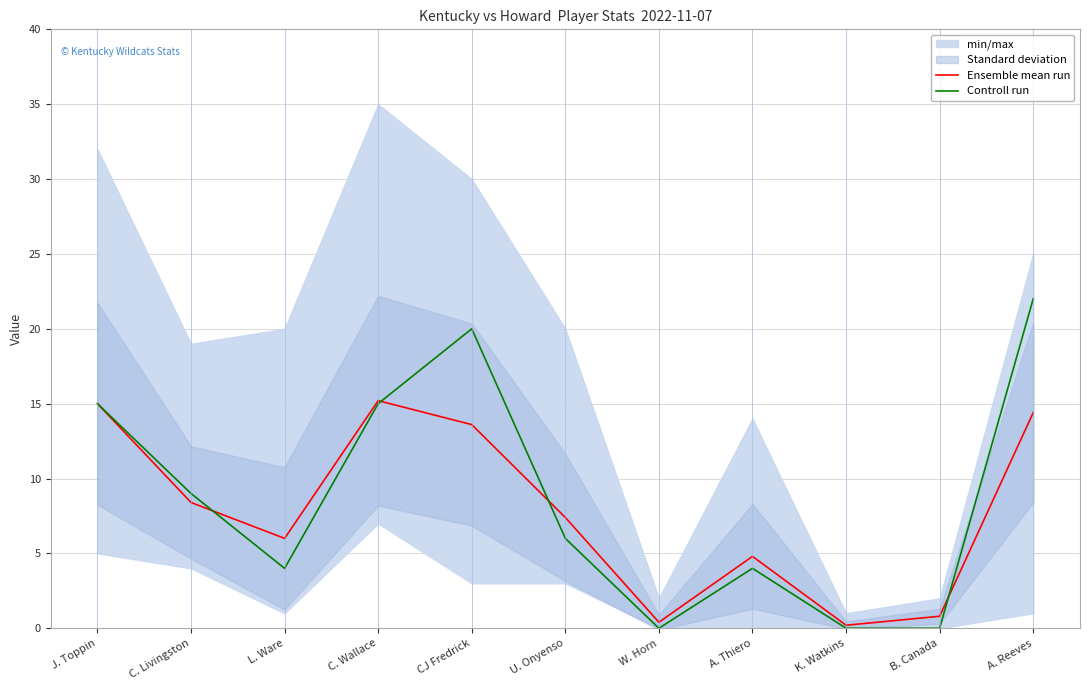

Which series has the largest range (max minus min)?

Controll run